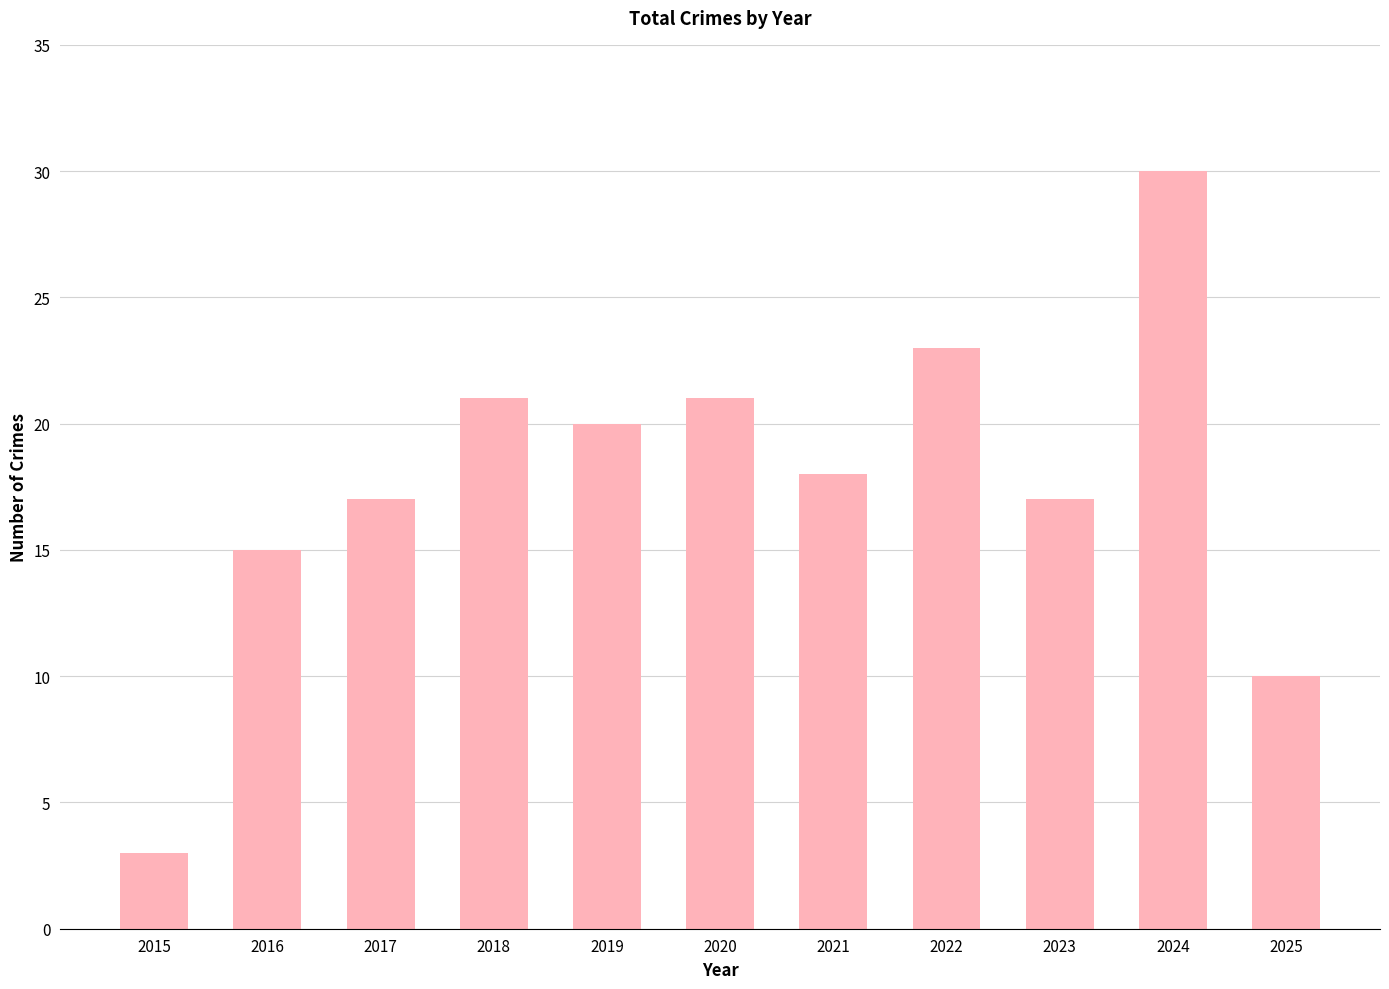

Is it true that the value at 2023 is 17?

True